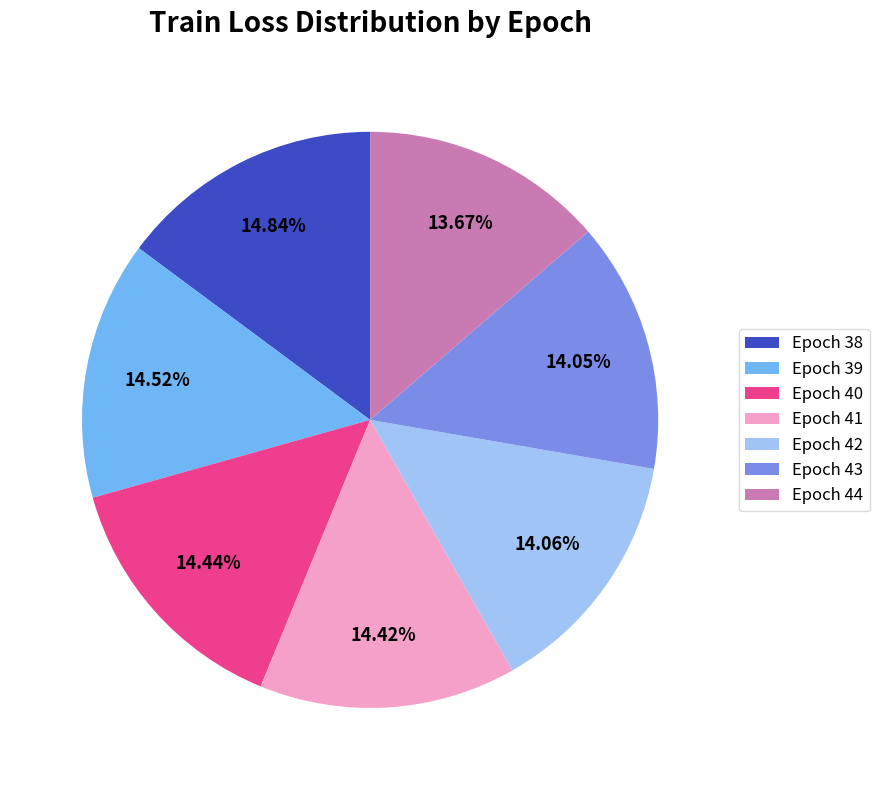

Do Epoch 39 and Epoch 38 together represent more than half of the pie?

No